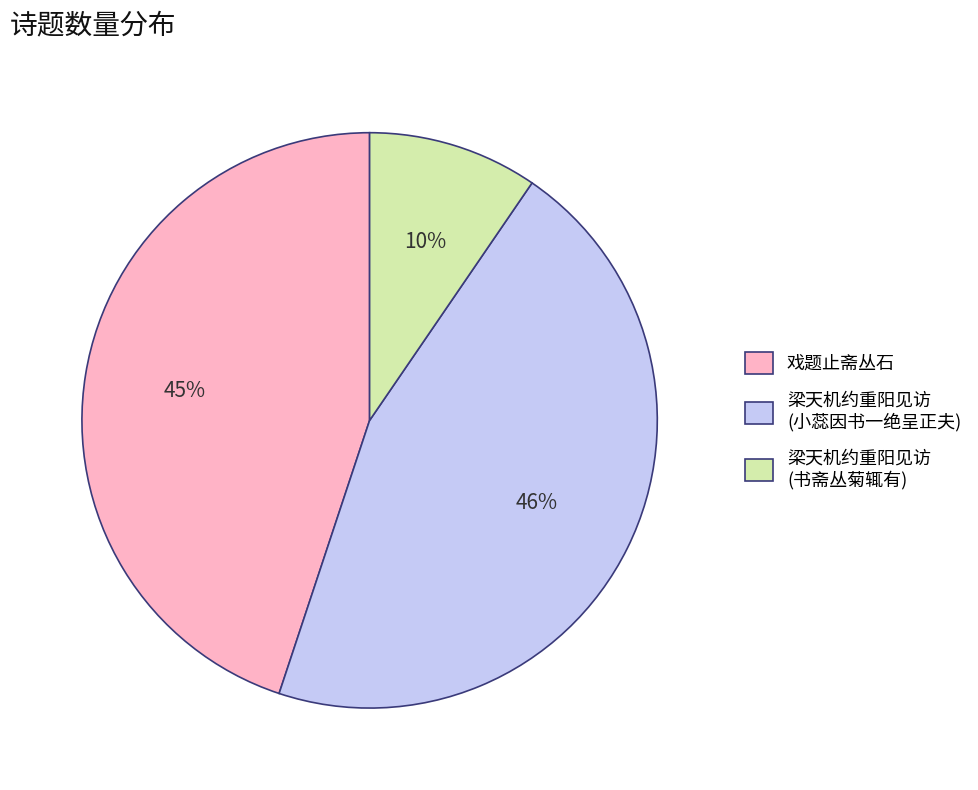

To the nearest percent, what is the difference between the largest and smallest slice percentages?

36%